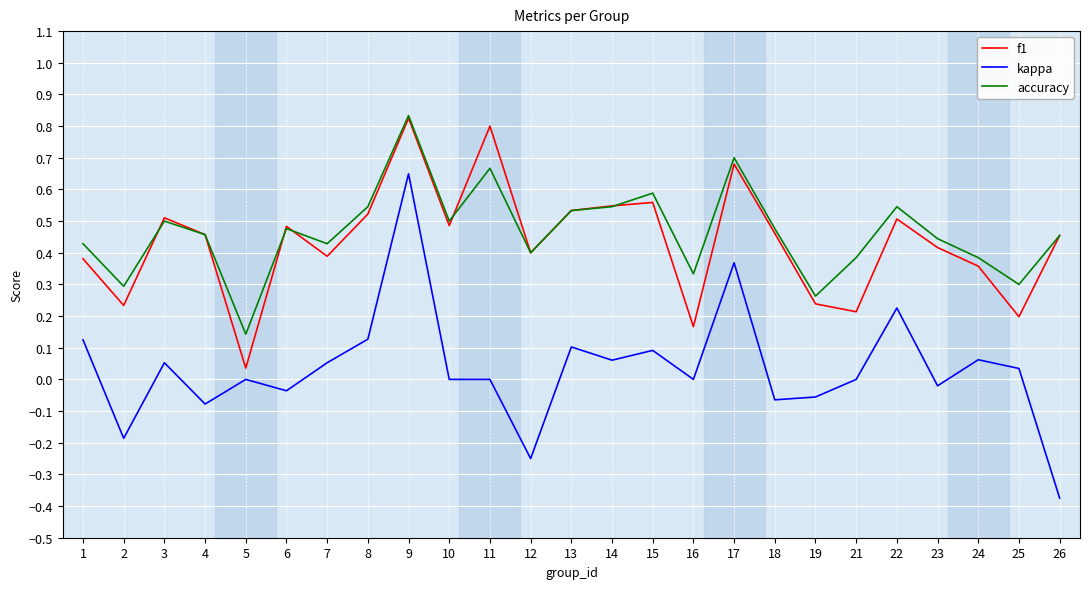

True or false: accuracy and kappa intersect in this chart.

False